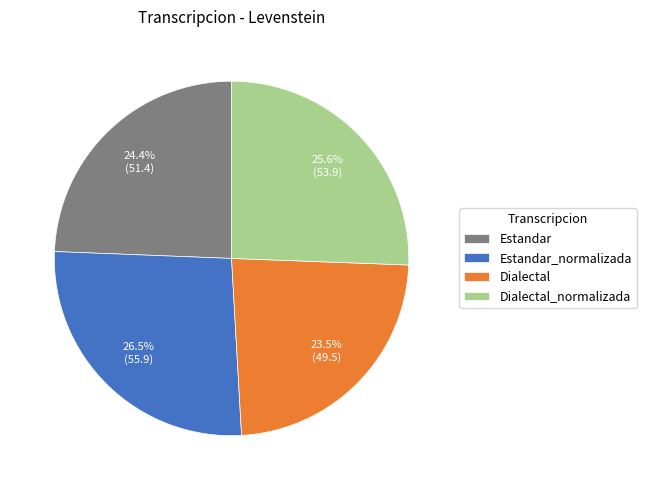

To the nearest percent, what portion does Dialectal_normalizada represent?

26%